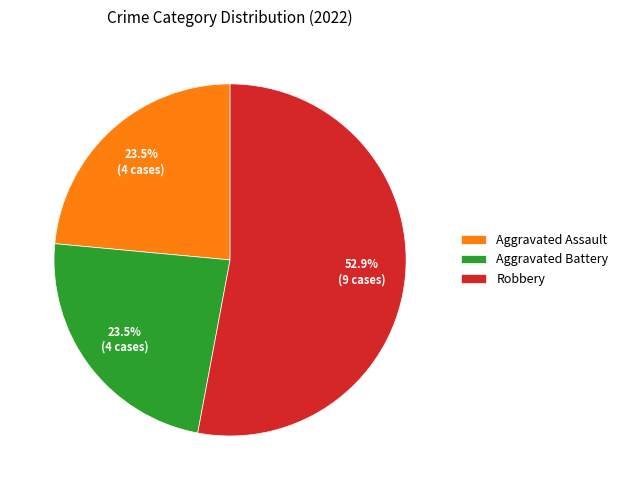

Combined, what portion of the pie is Aggravated Battery and Robbery?

76.5%